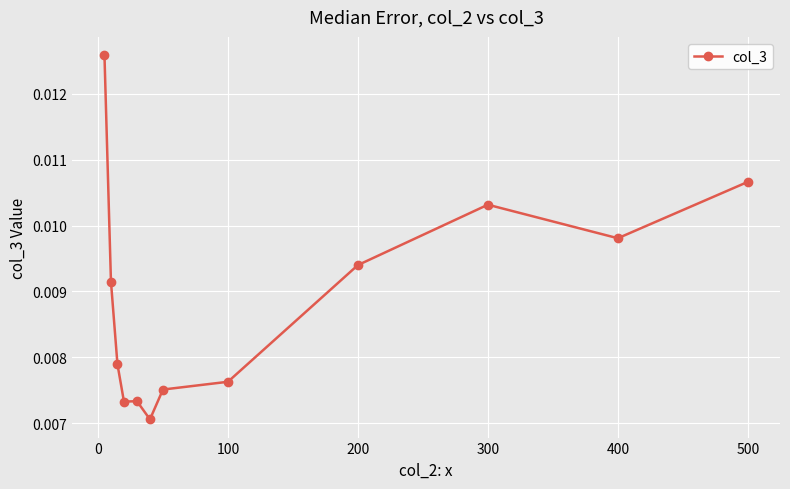

Count the values in the range 0 to 1.

12